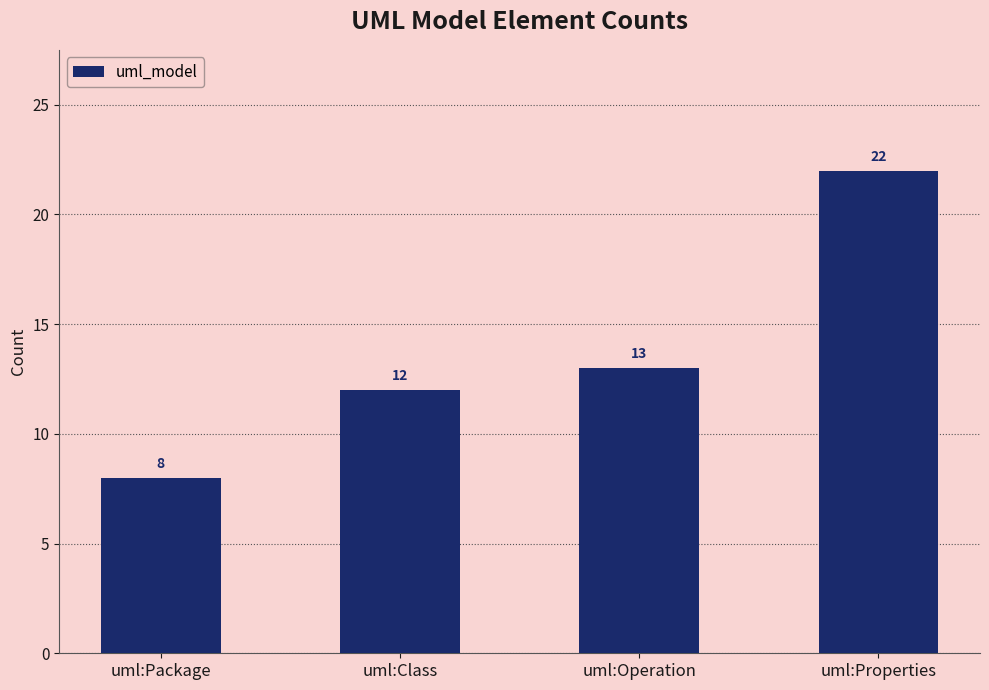

What is the difference between the values at uml:Operation and uml:Properties?

9